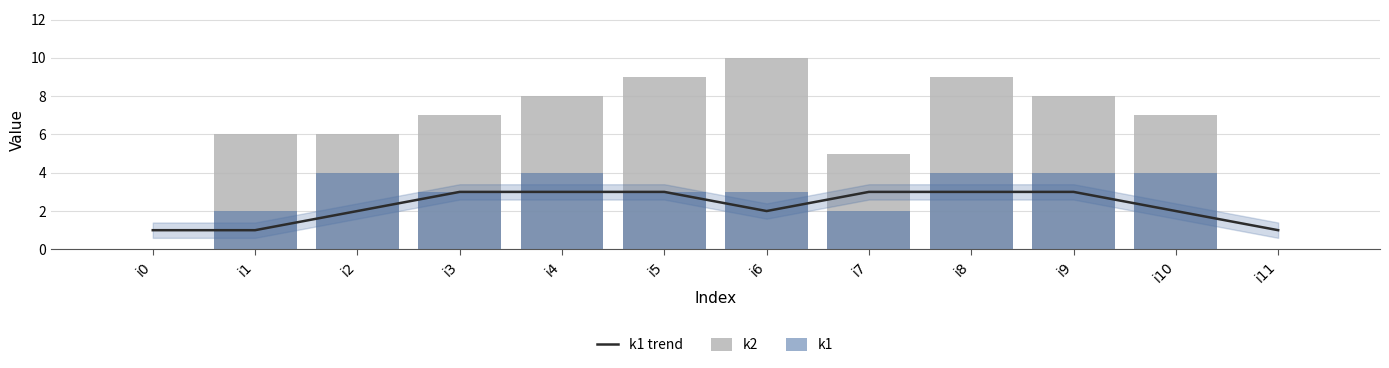

At how many categories does at least one series exceed 4?

10